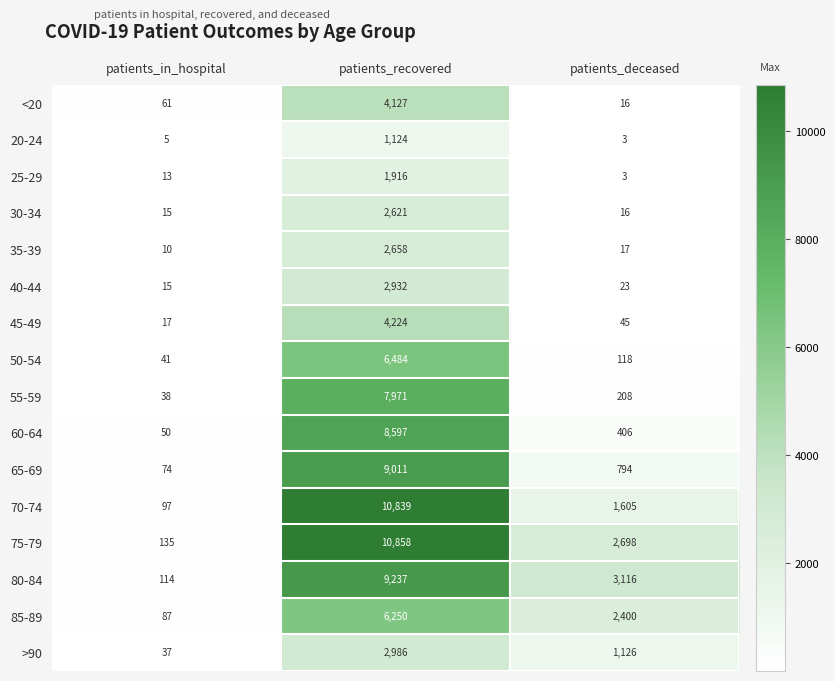

List the labels in order of 40-44 value, largest first.

patients_recovered, patients_deceased, patients_in_hospital